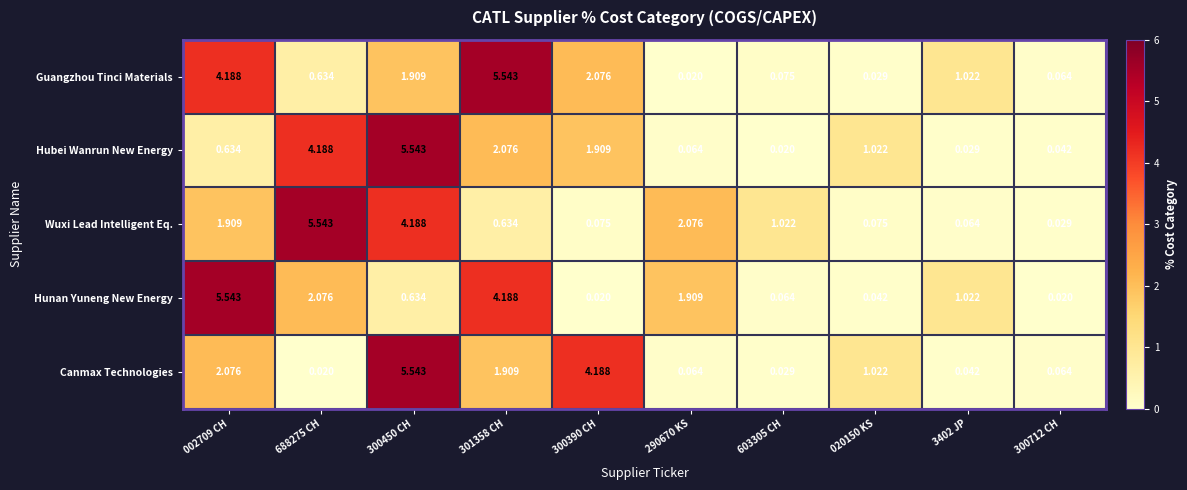

Is the value of Hunan Yuneng New Energy at 688275 CH greater than the value of Canmax Technologies at 300390 CH?

No